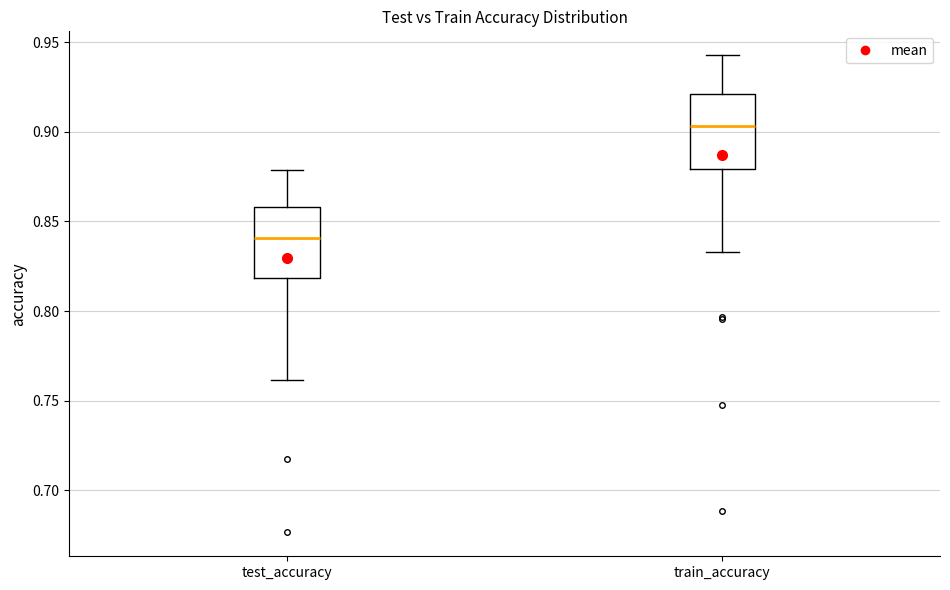

Reading left to right, transcribe this box plot: for each box, give where its median line is, the range the box spans, and where its two whiskers end, as read against the y-axis. The values are not printed on the chart, so give them approximately, as read against the axis.

test_accuracy: median 0.840, box 0.820 to 0.860, whiskers 0.760 to 0.880
train_accuracy: median 0.905, box 0.880 to 0.920, whiskers 0.835 to 0.945